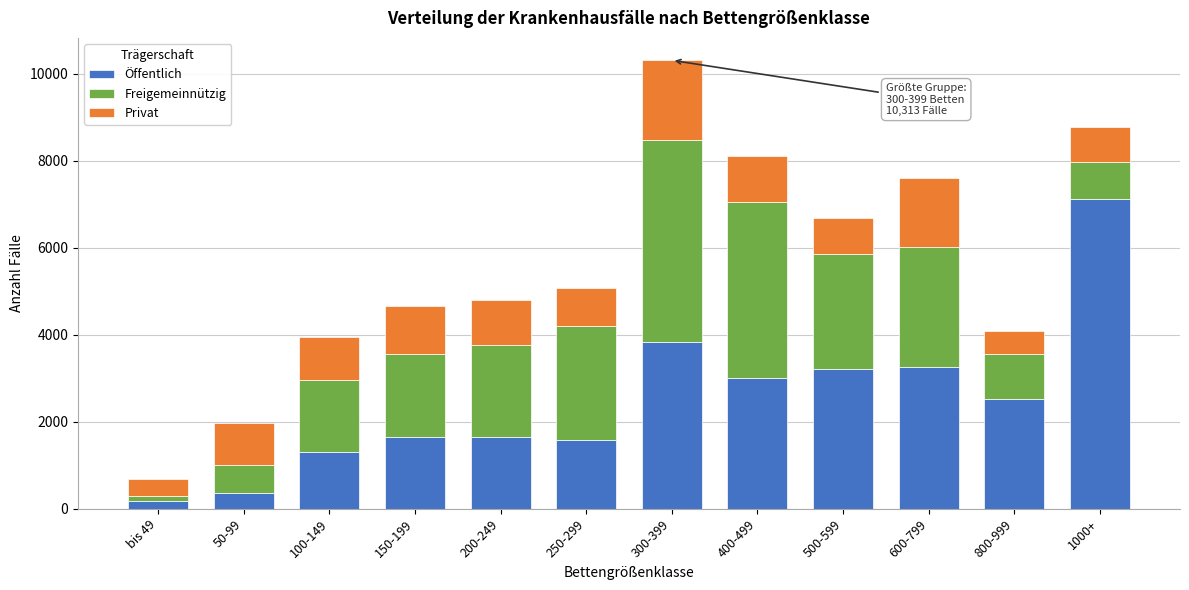

At which category is the sum across all series the highest?

300-399